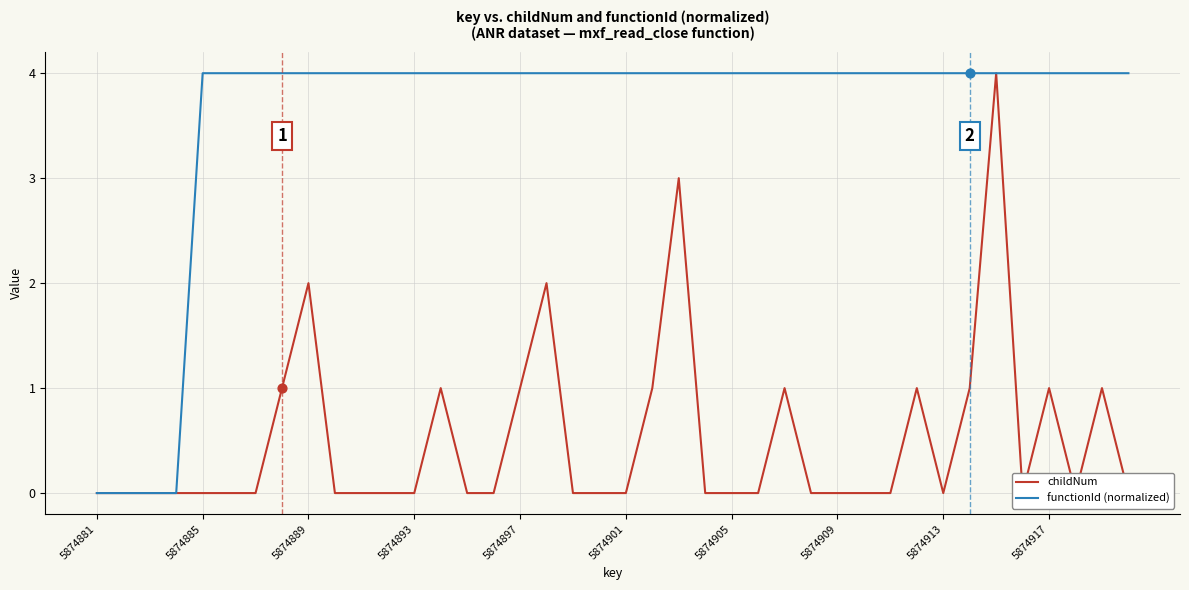

Which series has the largest Y range (max minus min)?

childNum